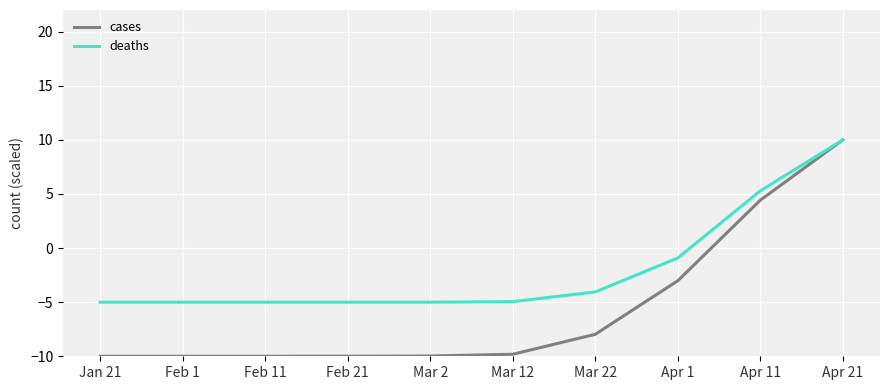

Is it true that deaths equals -6.7 at Mar 22?

False